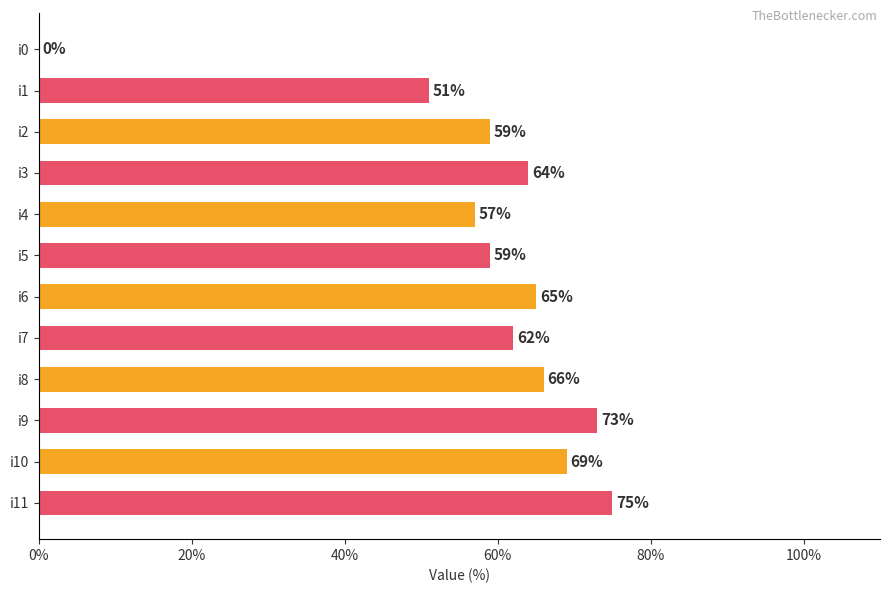

Is it true that the value at i6 is 65?

True